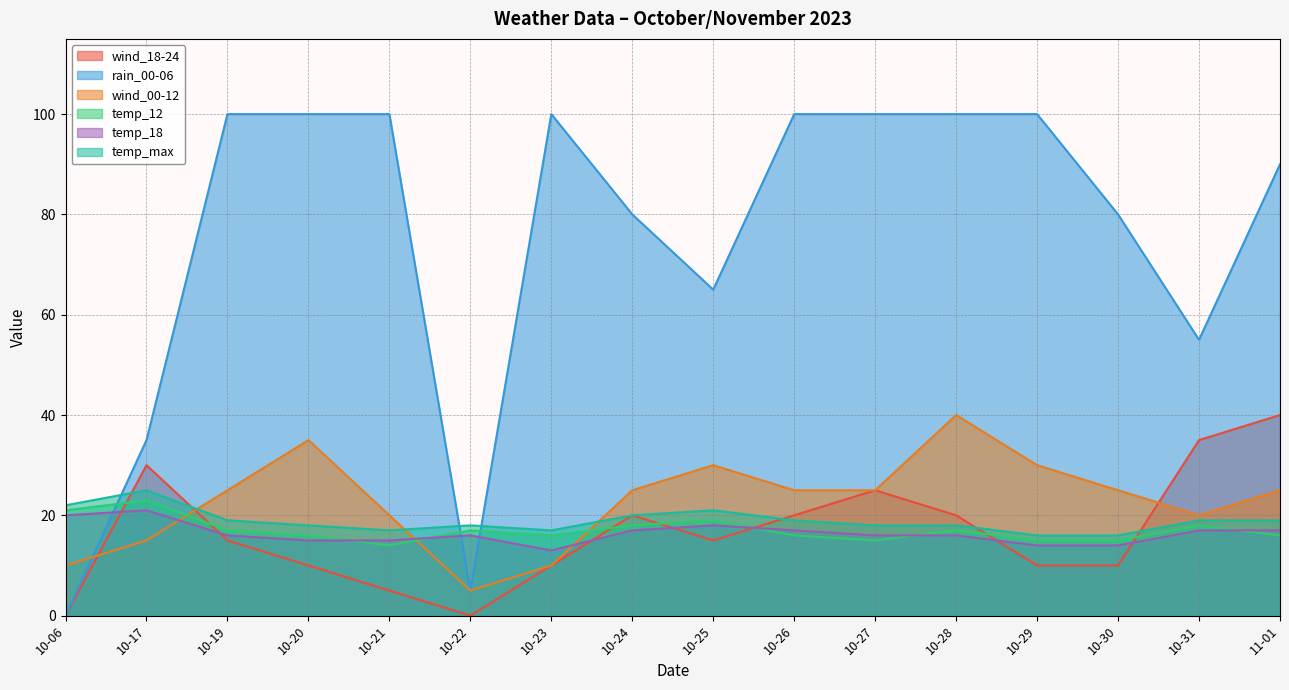

What is the sum of the temp_max values at 10-25 and 10-31?

40